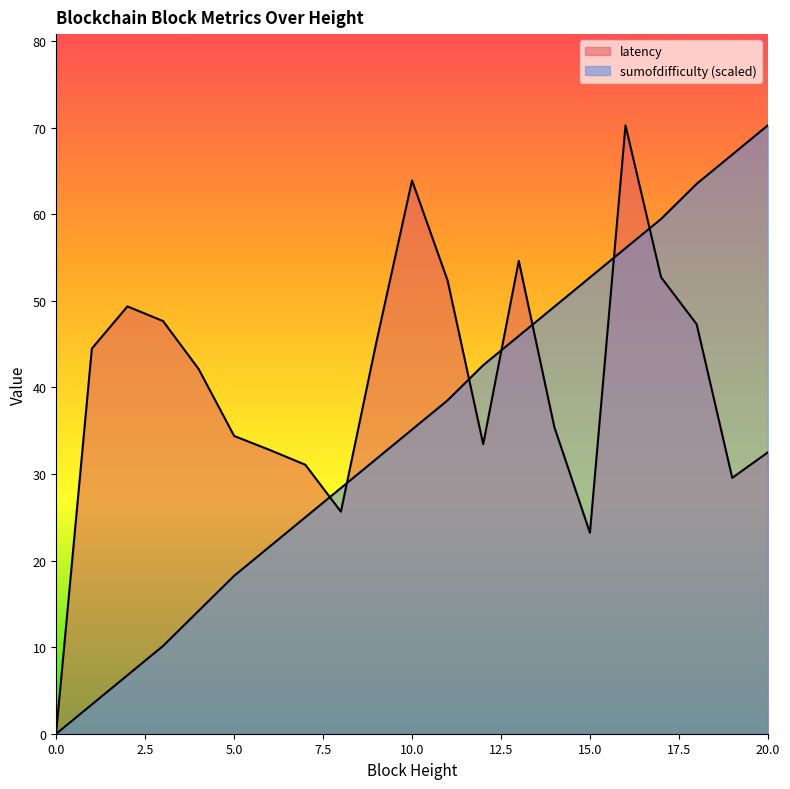

Does the chart have visible grid lines?

No